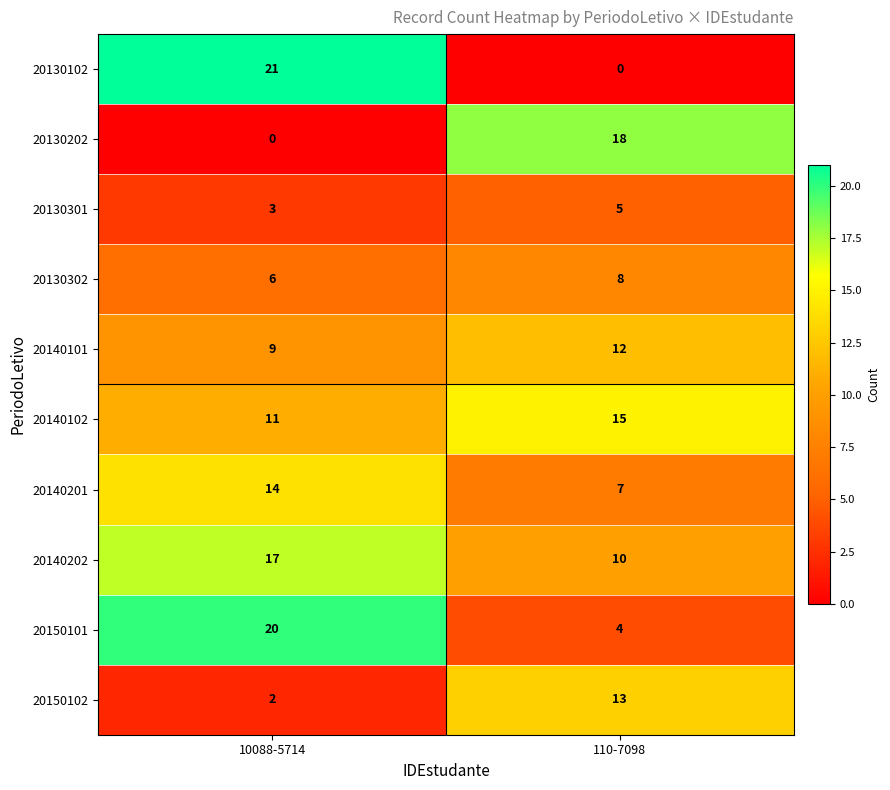

True or false: 20130102 has a value of 9 at 110-7098.

False